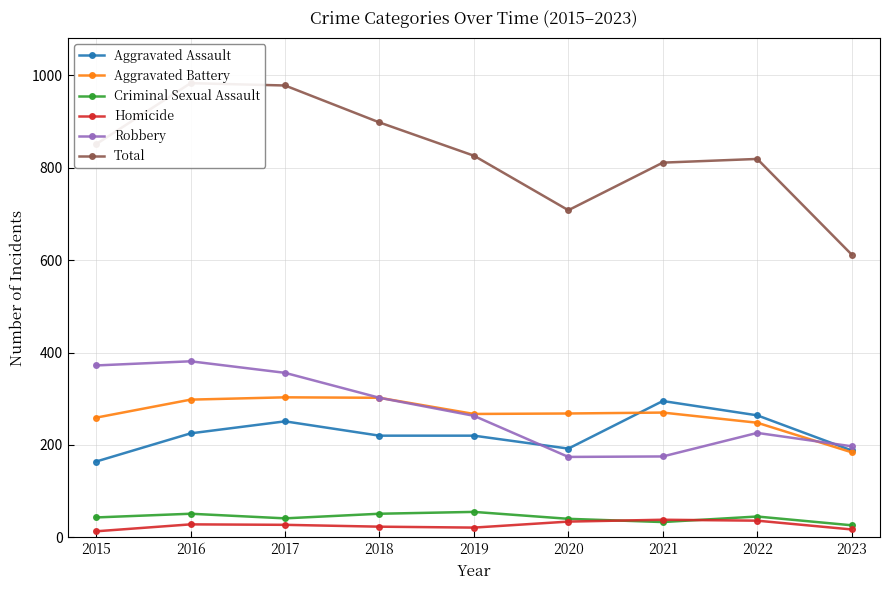

Which series has the largest total across all categories?

Total